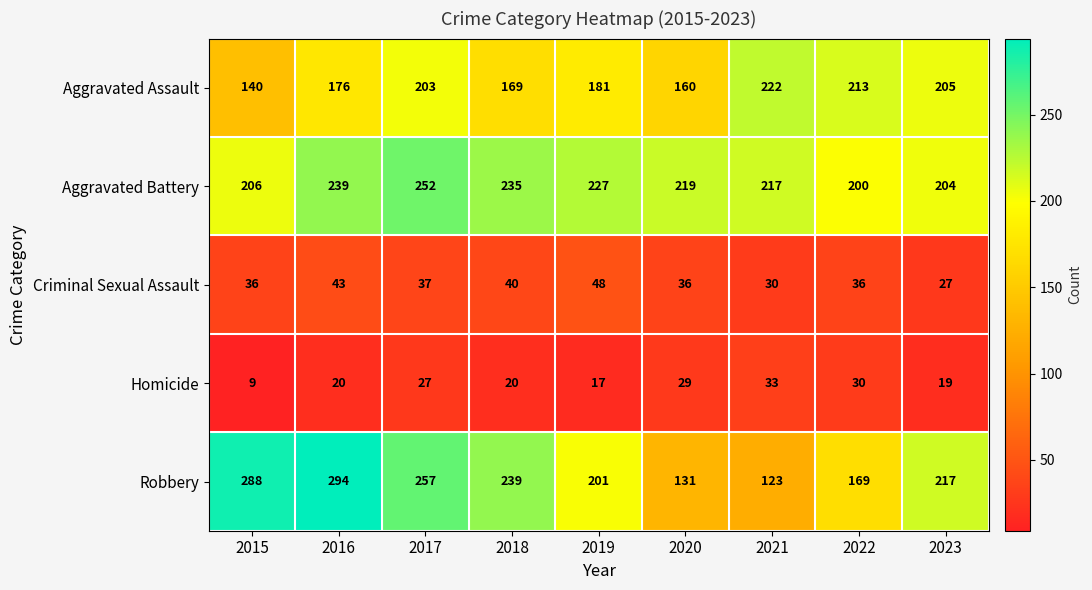

Read the Robbery value at 2018.

239